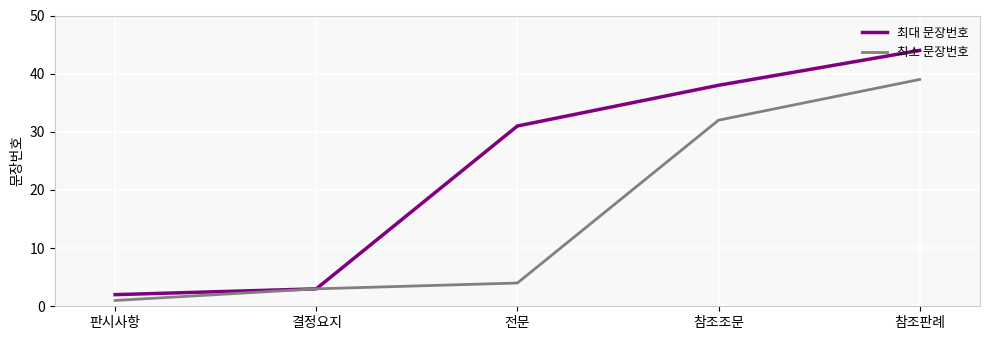

True or false: 최소 문장번호 has more than 1 interior local peaks.

False